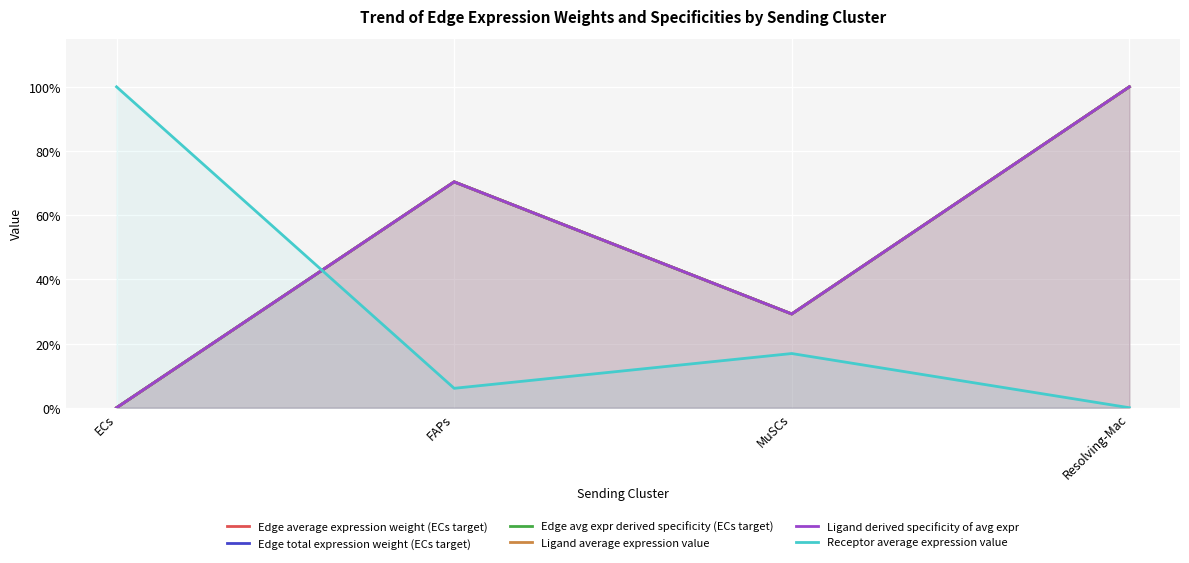

Reading right to left, list all the values displayed in this chart.

Edge average expression weight (ECs target): Resolving-Mac=1.0	MuSCs=0.3	FAPs=0.7	ECs=0.0
Edge total expression weight (ECs target): Resolving-Mac=1.0	MuSCs=0.3	FAPs=0.7	ECs=0.0
Edge avg expr derived specificity (ECs target): Resolving-Mac=1.0	MuSCs=0.3	FAPs=0.7	ECs=0.0
Ligand average expression value: Resolving-Mac=1.0	MuSCs=0.3	FAPs=0.7	ECs=0.0
Ligand derived specificity of avg expr: Resolving-Mac=1.0	MuSCs=0.3	FAPs=0.7	ECs=0.0
Receptor average expression value: Resolving-Mac=0.0	MuSCs=0.2	FAPs=0.1	ECs=1.0